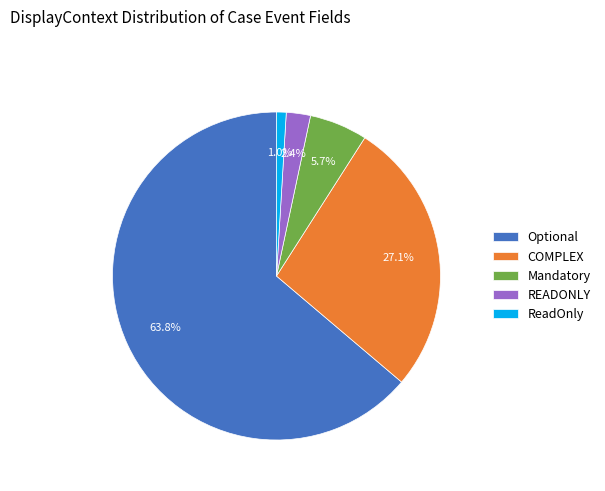

Which has a higher value, READONLY or Optional?

Optional